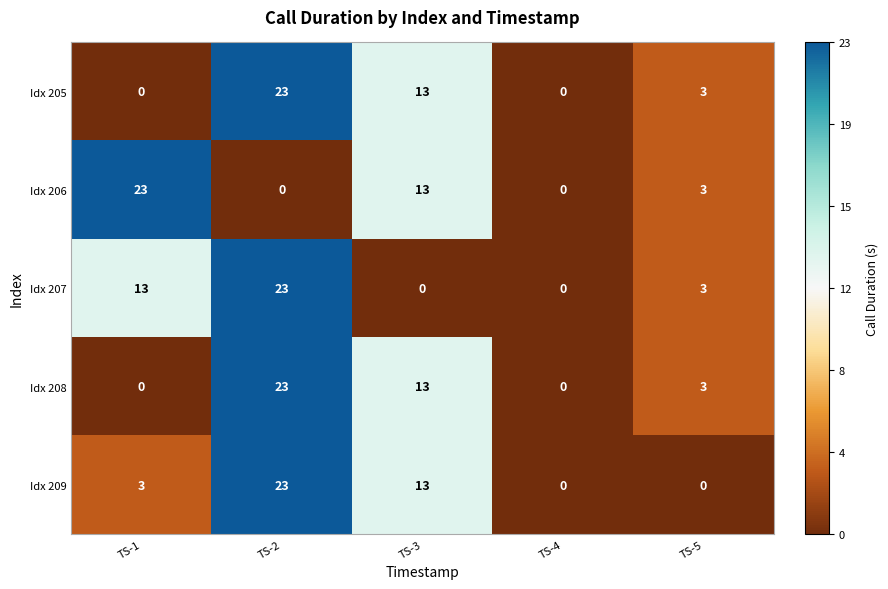

Is it true that Idx 209 equals 34 at TS-2?

False